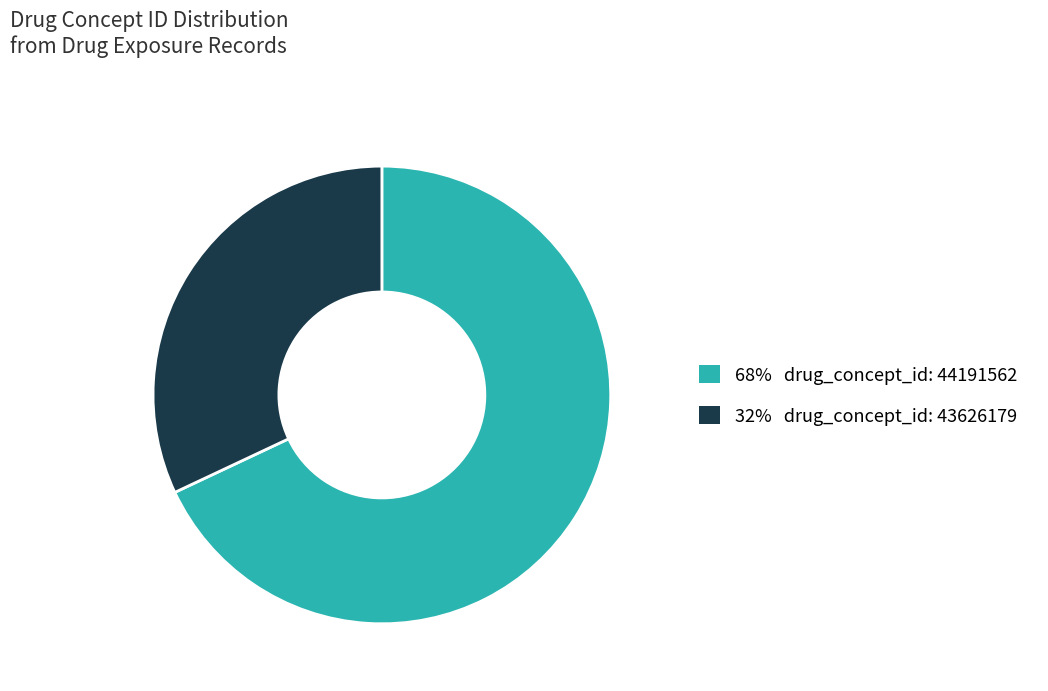

Is there any slice that represents more than half of the pie?

Yes